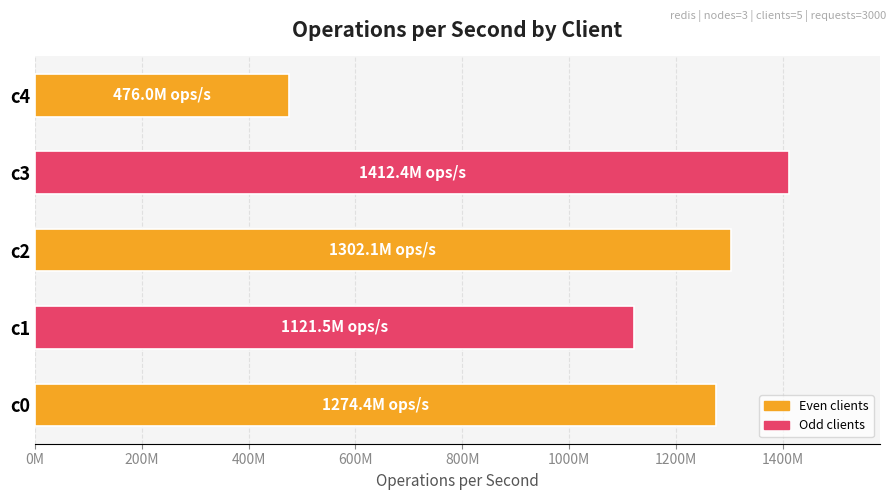

Does the chart contain stacked bars?

No